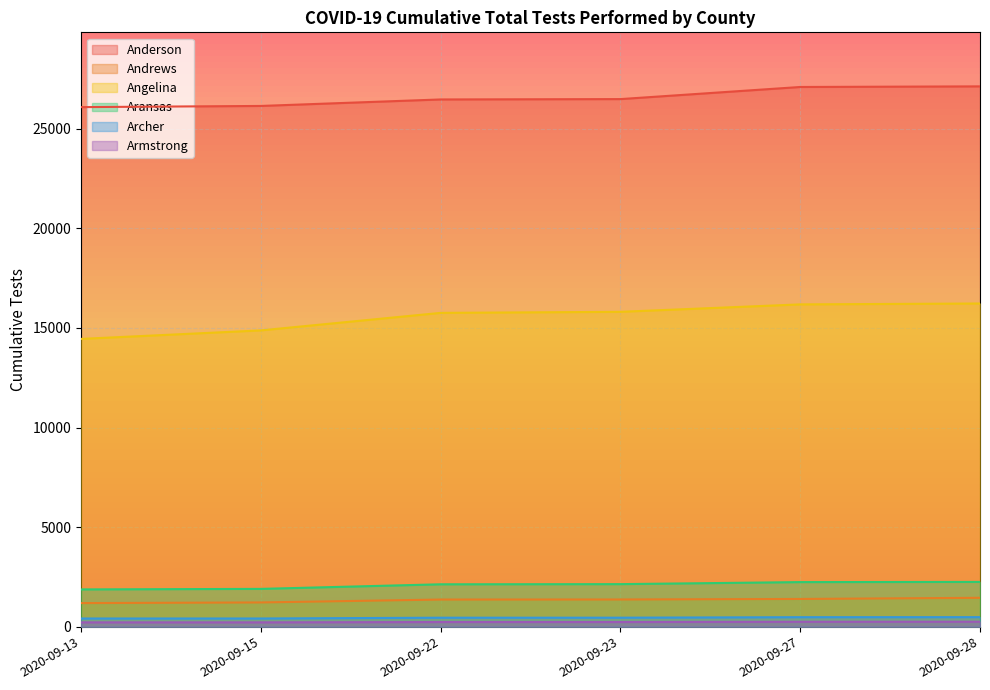

The Andrews series shows 1364 at 2020-09-22. True or false?

True